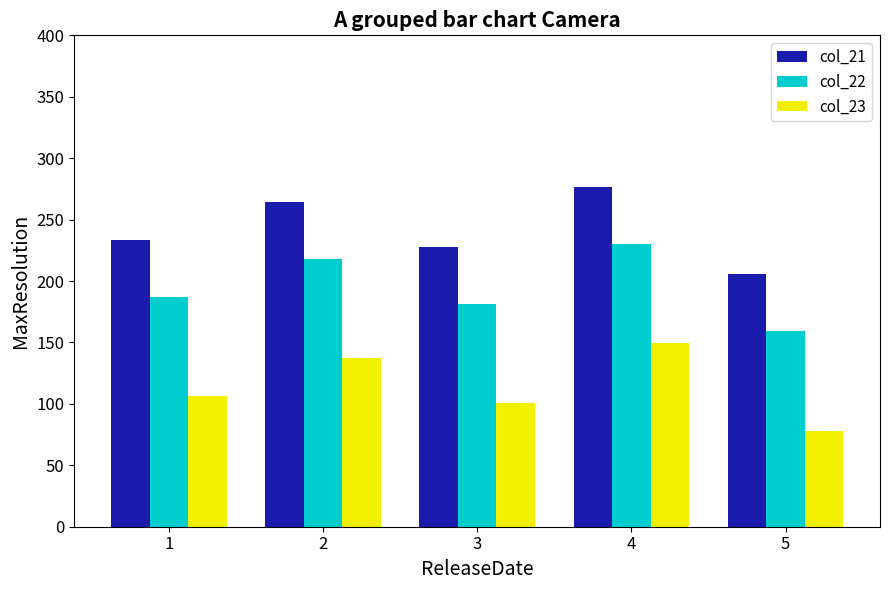

The value of col_21 at 3 is 75.1. True or false?

False